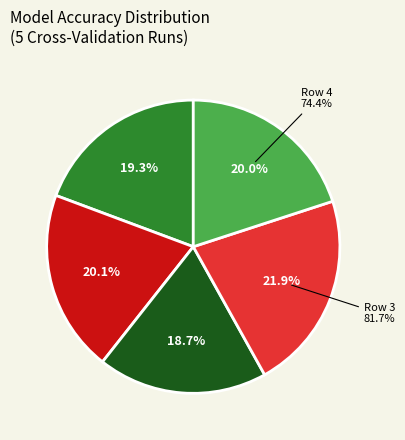

To the nearest percent, what is the average slice percentage?

20%